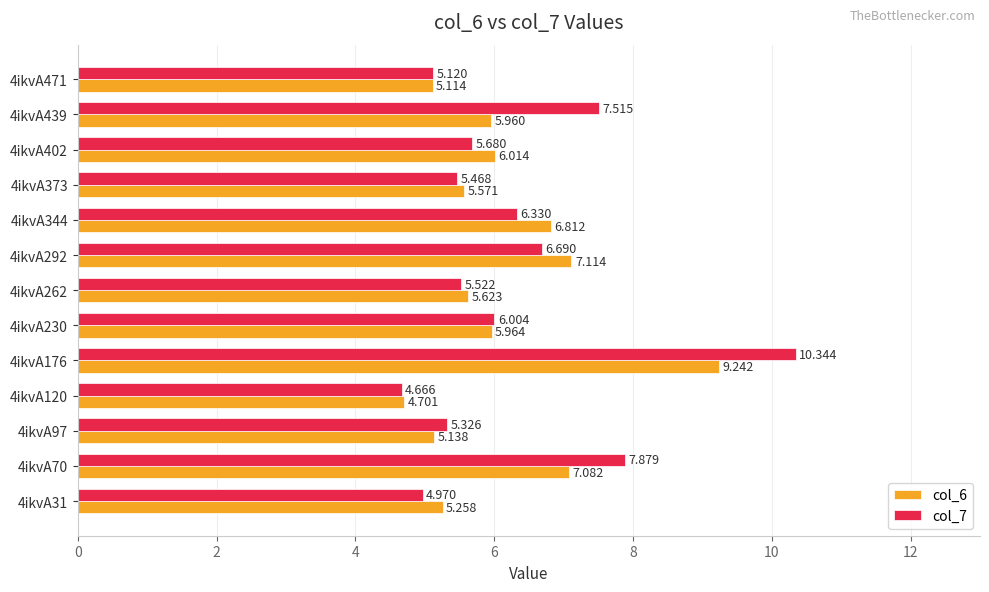

How many data points in col_7 are above 5?

11